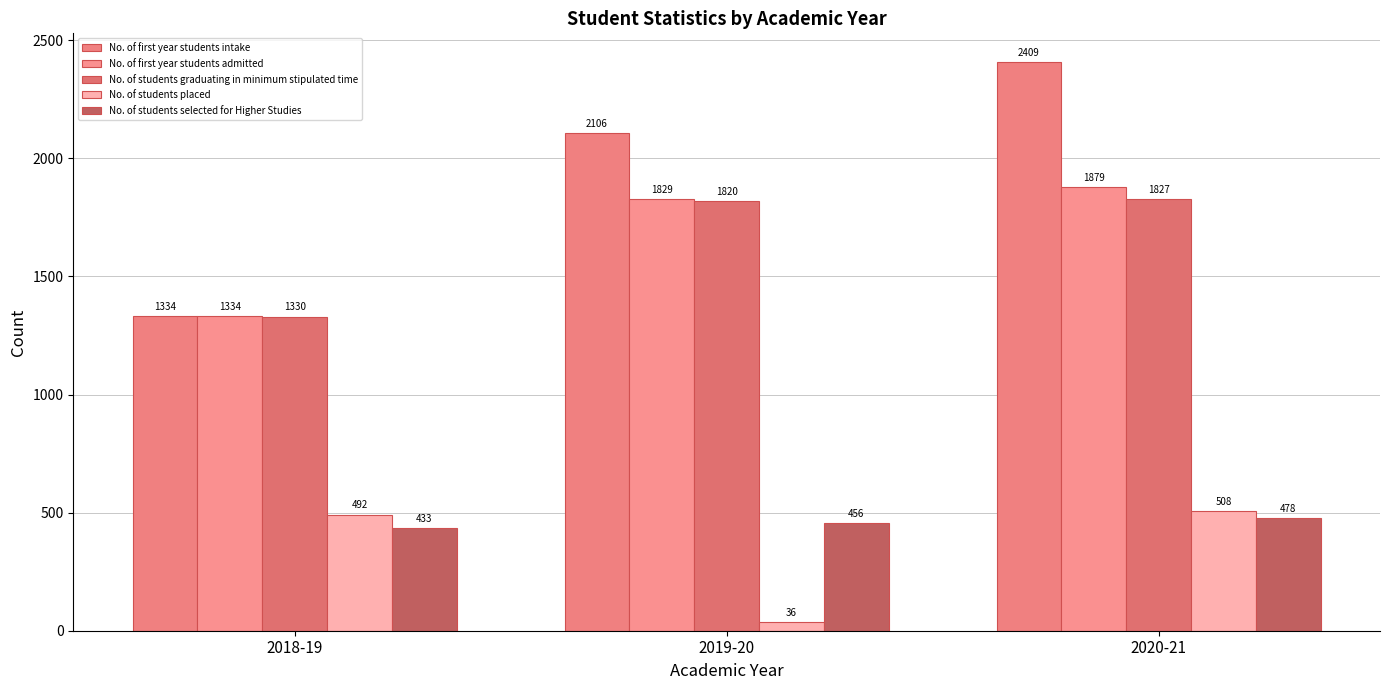

How many data points in No. of first year students intake are less than 2106?

1